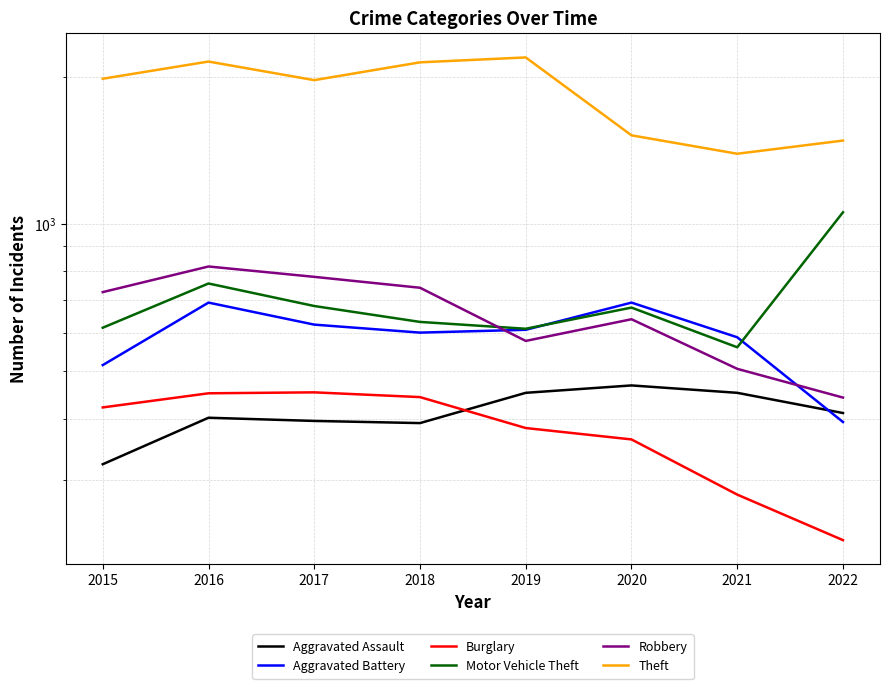

Between 2020 and 2021, which is larger?

2020